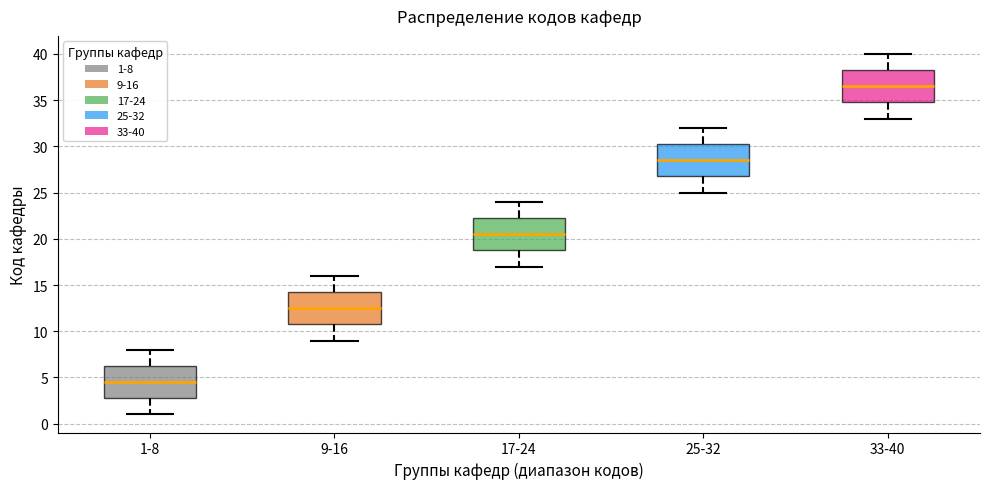

Reading left to right, transcribe this box plot: for each box, give where its median line is, the range the box spans, and where its two whiskers end, as read against the y-axis. The values are not printed on the chart, so give them approximately, as read against the axis.

1-8: median 4.5, box 3.0 to 6.5, whiskers 1.0 to 8.0
9-16: median 12.5, box 11.0 to 14.5, whiskers 9.0 to 16.0
17-24: median 20.5, box 19.0 to 22.5, whiskers 17.0 to 24.0
25-32: median 28.5, box 27.0 to 30.5, whiskers 25.0 to 32.0
33-40: median 36.5, box 35.0 to 38.5, whiskers 33.0 to 40.0